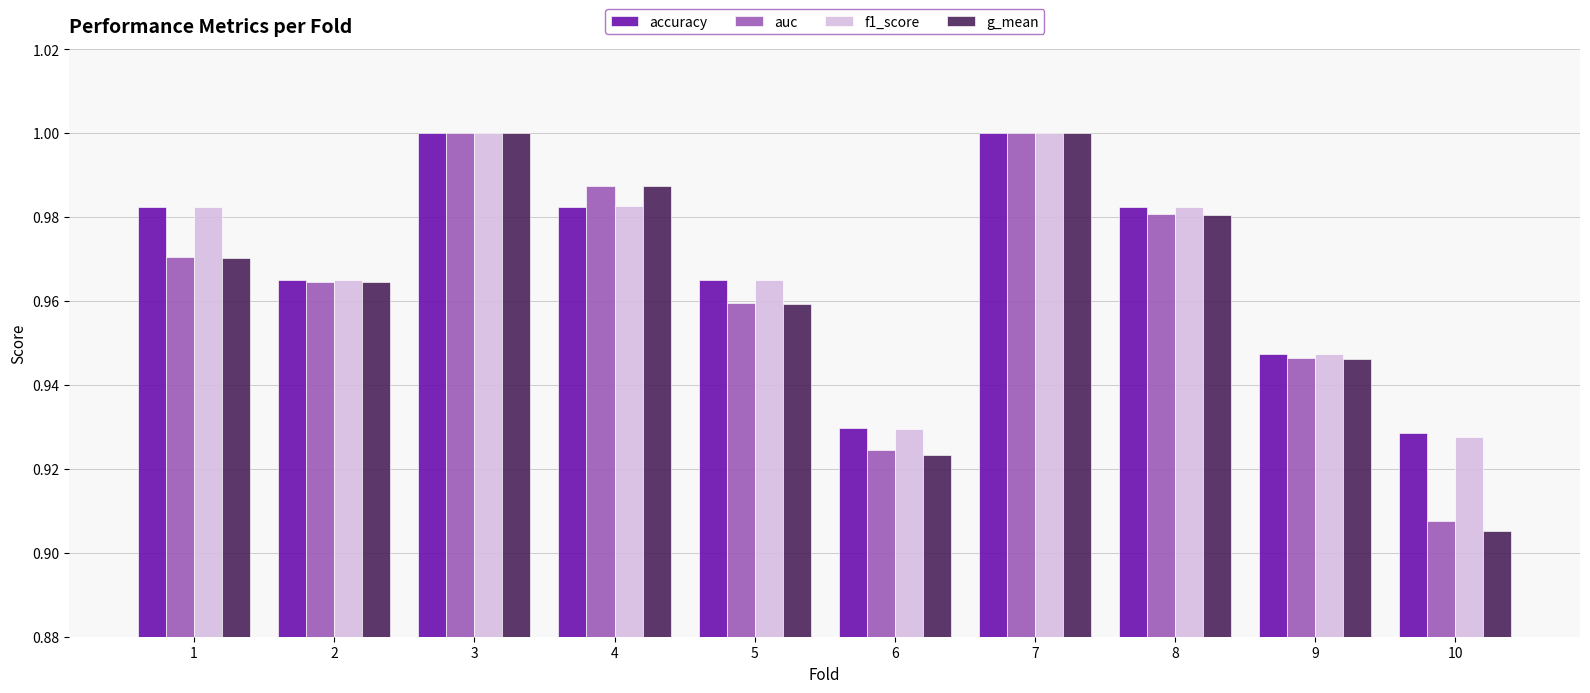

Which series changed the most between 8 and 10?

g_mean